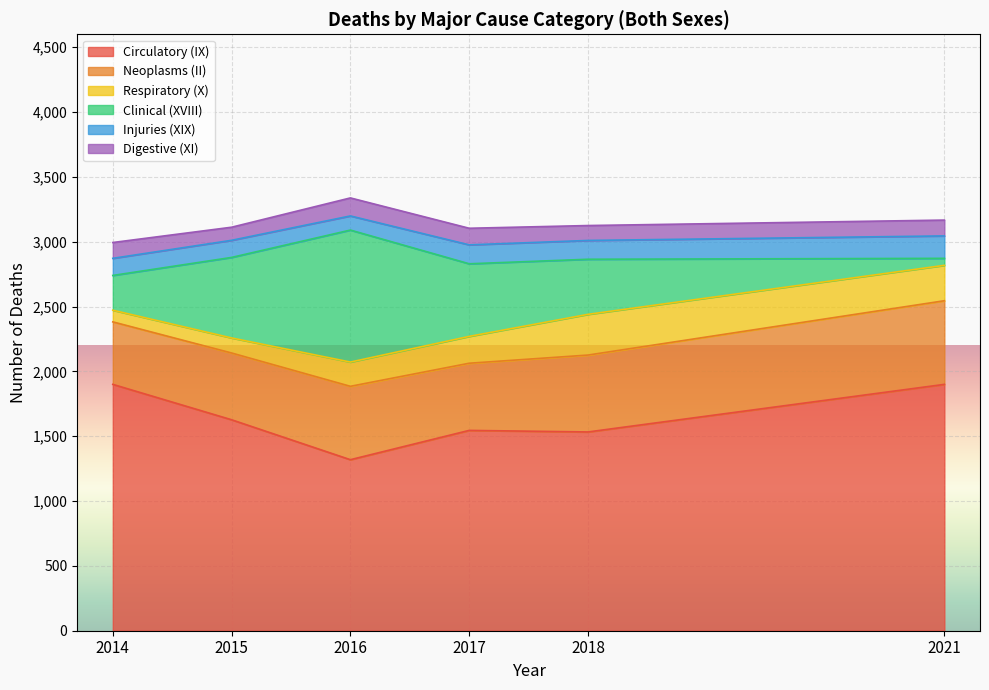

What is the total value across all series at 2015?

3112